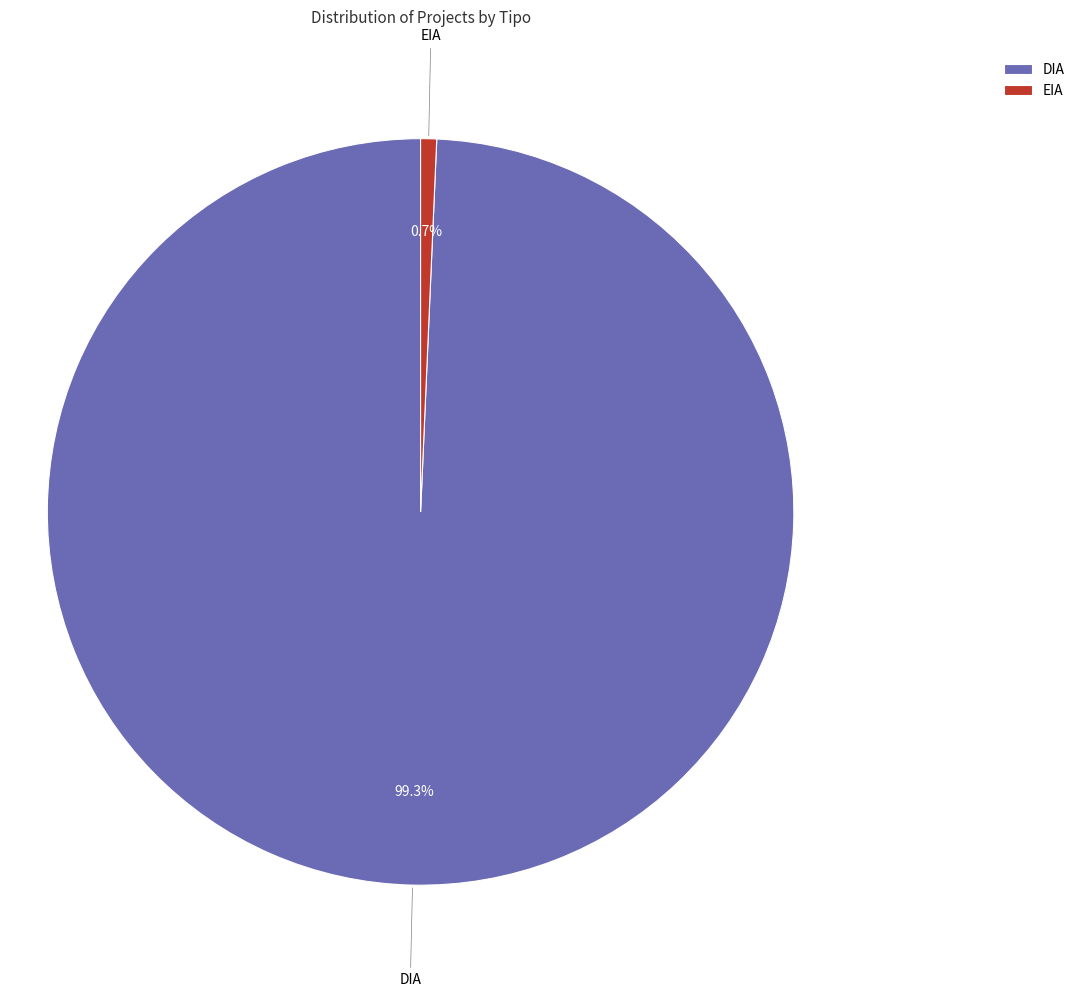

Which category has the biggest portion of the pie?

DIA